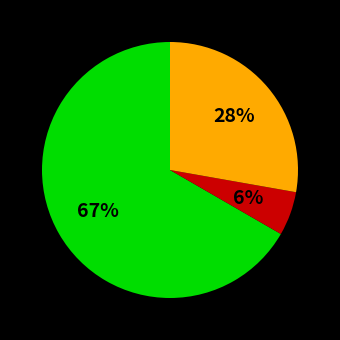

To the nearest percent, what is the average slice percentage?

33%